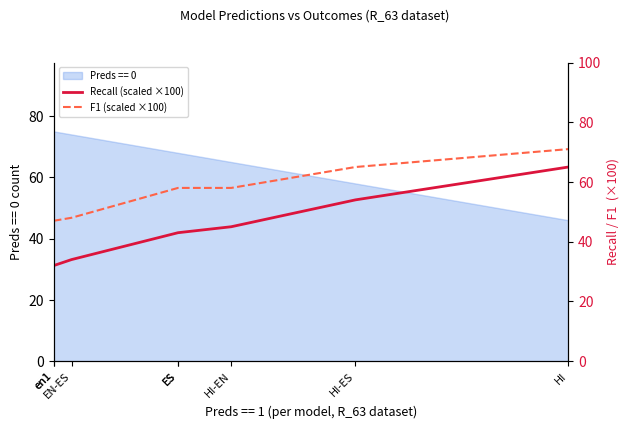

List the labels in order of F1 (scaled ×100) value, largest first.

HI, HI-ES, ES, ES, HI-EN, EN-ES, en1, en1